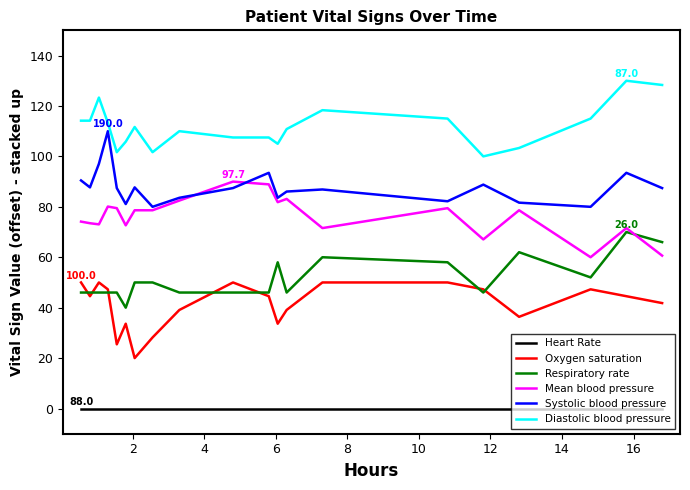

Does the chart display data point markers on the line(s)?

No